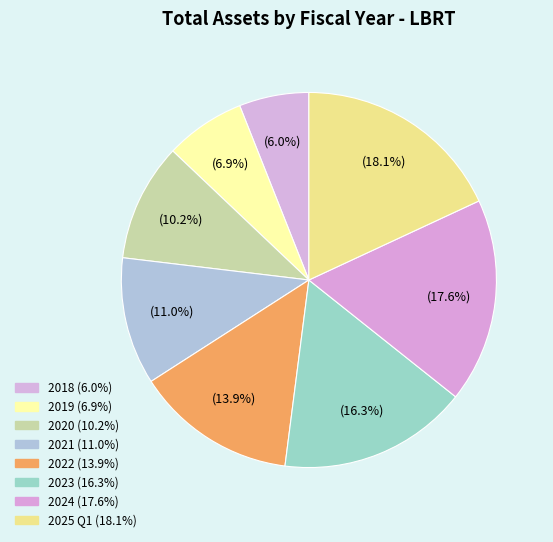

Count the number of slices in the pie.

8